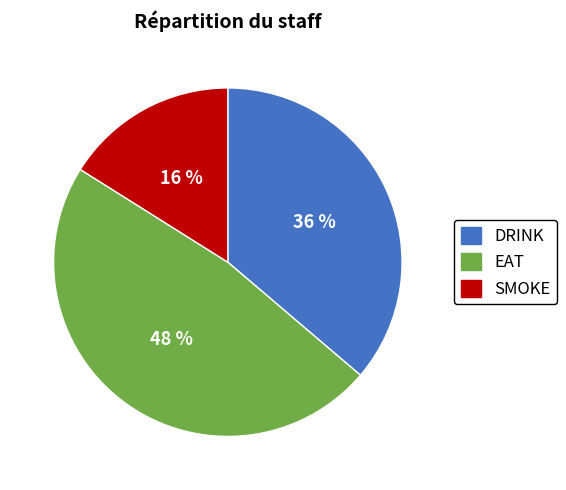

Do DRINK and SMOKE together represent more than half of the pie?

Yes